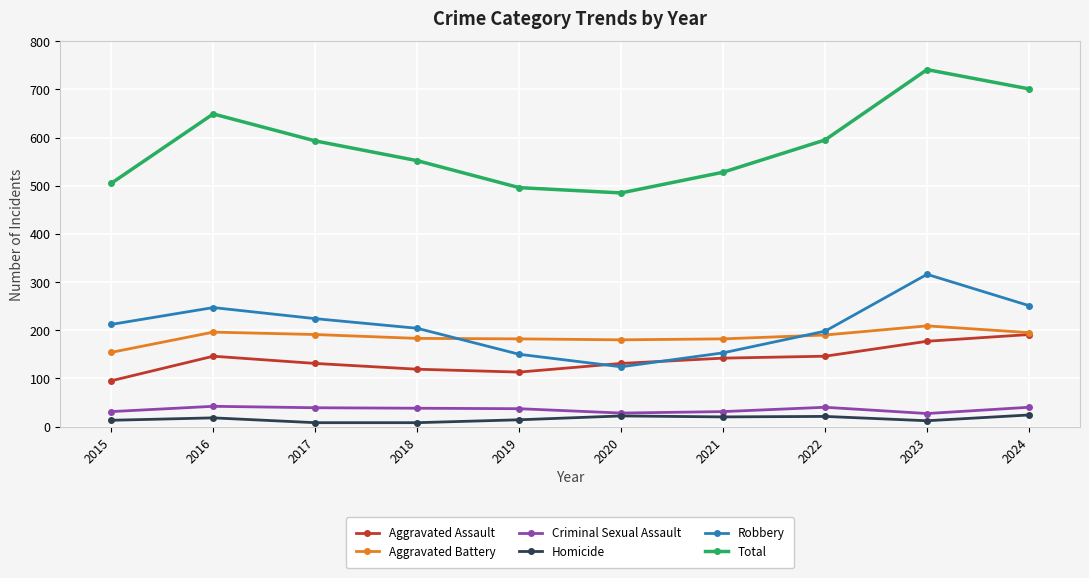

What is the maximum value for Criminal Sexual Assault?

42